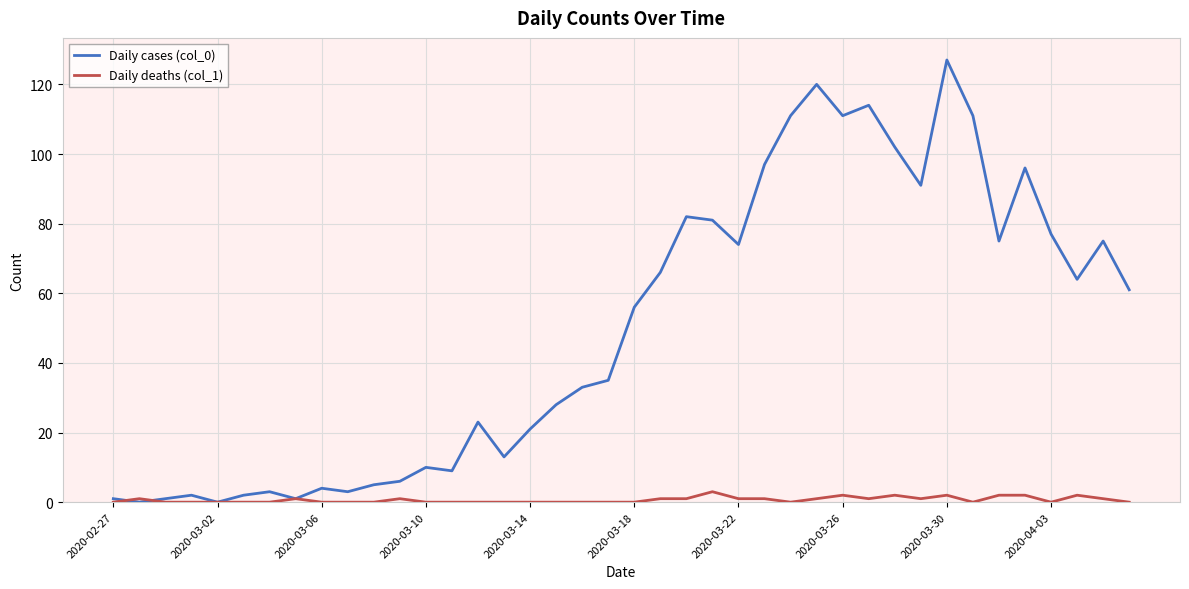

Rank the series by their average value, from highest to lowest.

Daily cases (col_0), Daily deaths (col_1)